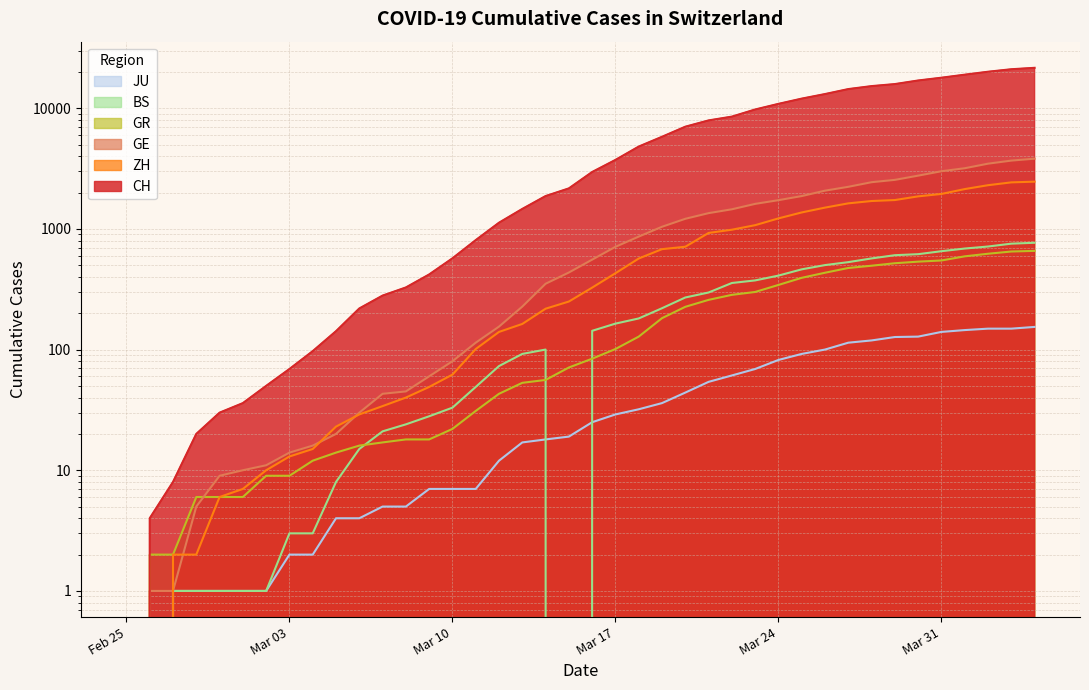

Reading left to right, transcribe all the data shown in this chart.

CH: 0	4	8	20	30	36	50	69	97	142	219	280	327	419	570	807	1125	1463	1870	2165	2959	3727	4807	5794	7022	7918	8512	9752	10858	12000	13091	14394	15235	15837	16957	17882	18946	20040	21017	21593
ZH: 0	0	2	2	6	7	10	13	15	23	29	34	40	49	62	101	140	163	218	250	326	429	568	679	711	925	984	1073	1221	1368	1500	1627	1701	1733	1859	1947	2136	2300	2428	2461
GE: 0	1	1	5	9	10	11	14	16	20	30	43	45	60	80	114	155	227	351	435	556	710	863	1041	1212	1350	1453	1611	1729	1870	2073	2231	2436	2547	2761	3003	3180	3469	3678	3816
GR: 0	2	2	6	6	6	9	9	12	14	16	17	18	18	22	31	43	53	56	71	84	101	128	182	226	258	284	300	343	393	433	474	495	519	535	547	592	622	649	657
BS: 0	0	1	1	1	1	1	3	3	8	15	21	24	28	33	49	73	92	100	0	143	164	181	220	270	297	356	374	410	462	501	530	569	605	617	653	687	714	754	767
JU: 0	0	1	1	1	1	1	2	2	4	4	5	5	7	7	7	12	17	18	19	25	29	32	36	44	54	61	69	82	92	100	114	119	127	128	140	145	149	149	154